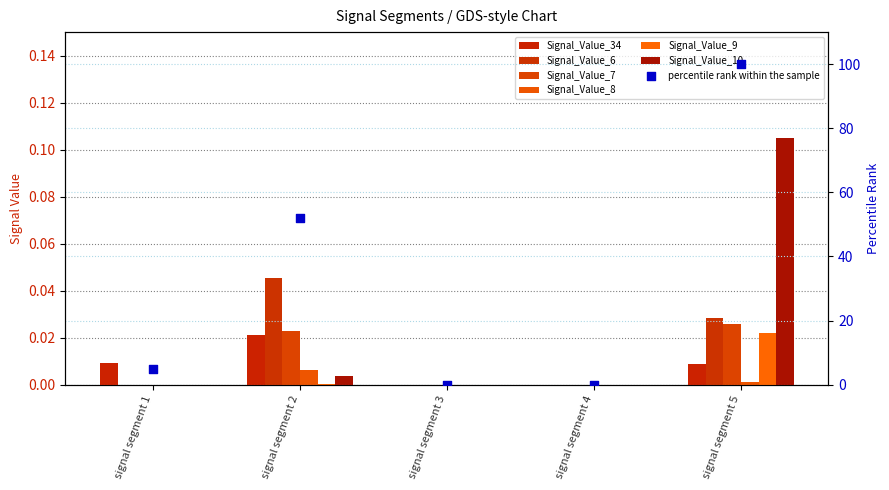

Which series has the largest total across all categories?

Signal_Value_10